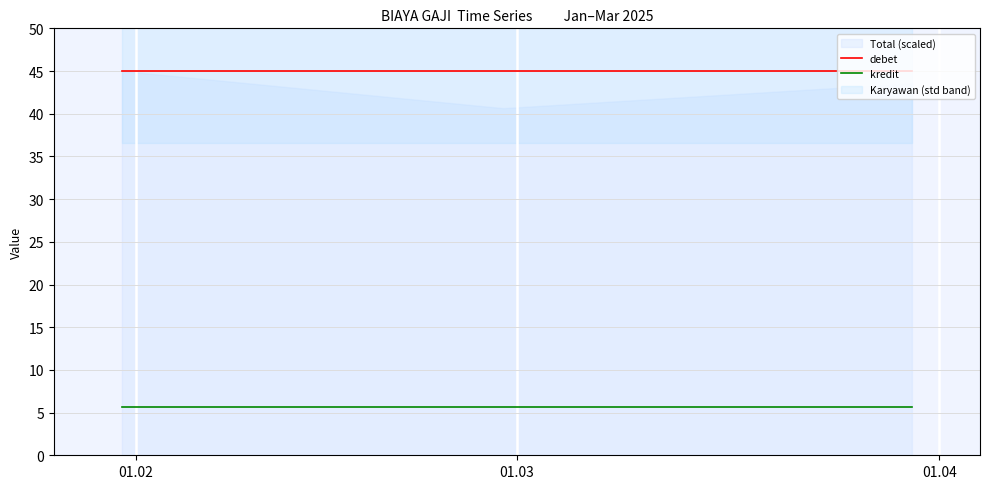

What is the maximum value for kredit?

5.6